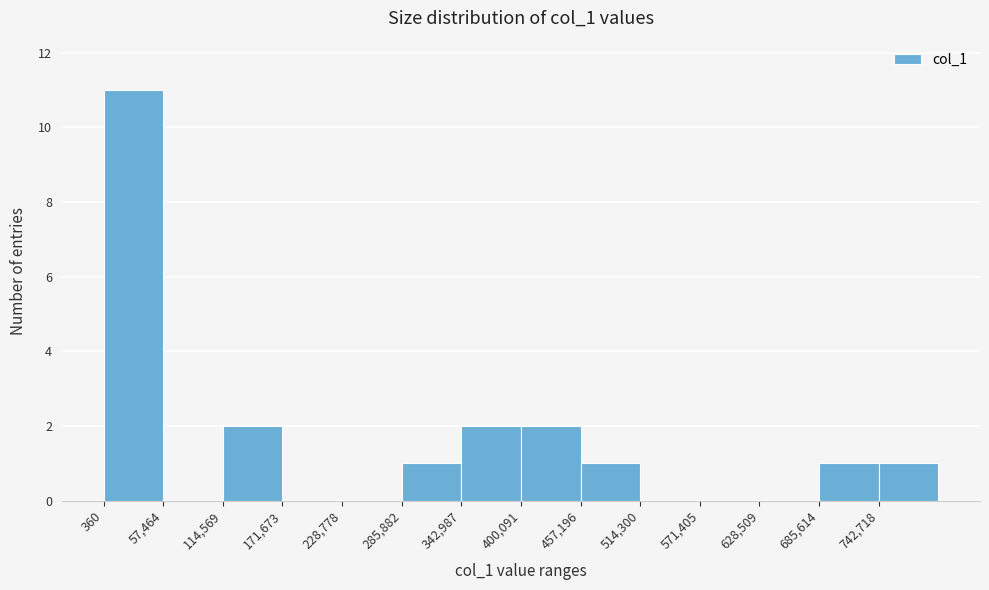

Reading left to right, list every bar in this chart as the range it spans on the x-axis followed by its height. Neither the bar edges nor the heights are printed on the chart, so give them approximately, as read against the axes.

0 to 60000: 11
60000 to 110000: 0
110000 to 170000: 2
170000 to 230000: 0
230000 to 290000: 0
290000 to 340000: 1
340000 to 400000: 2
400000 to 460000: 2
460000 to 510000: 1
510000 to 570000: 0
570000 to 630000: 0
630000 to 690000: 0
690000 to 740000: 1
740000 to 800000: 1